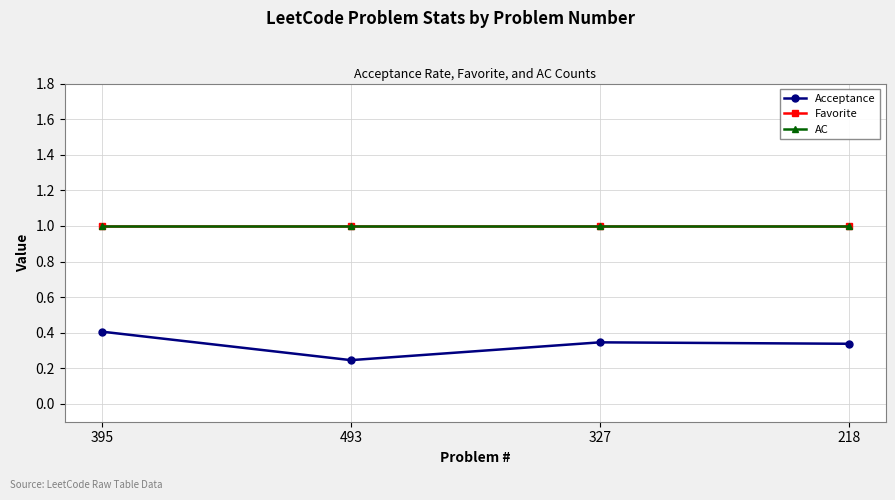

True or false: Acceptance has more than 2 points higher than both neighbors.

False